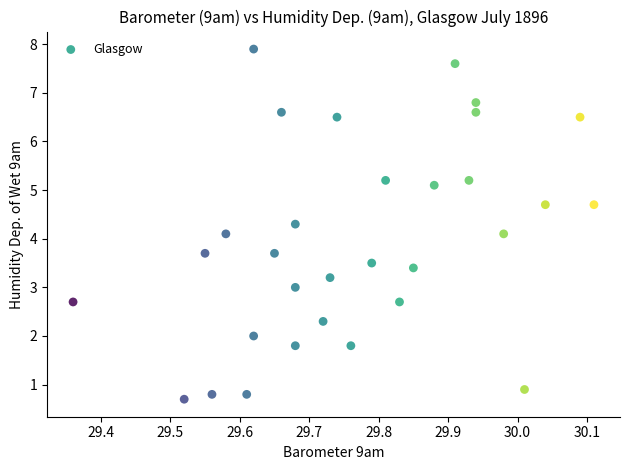

What is the range of X values (max minus min)?

0.8